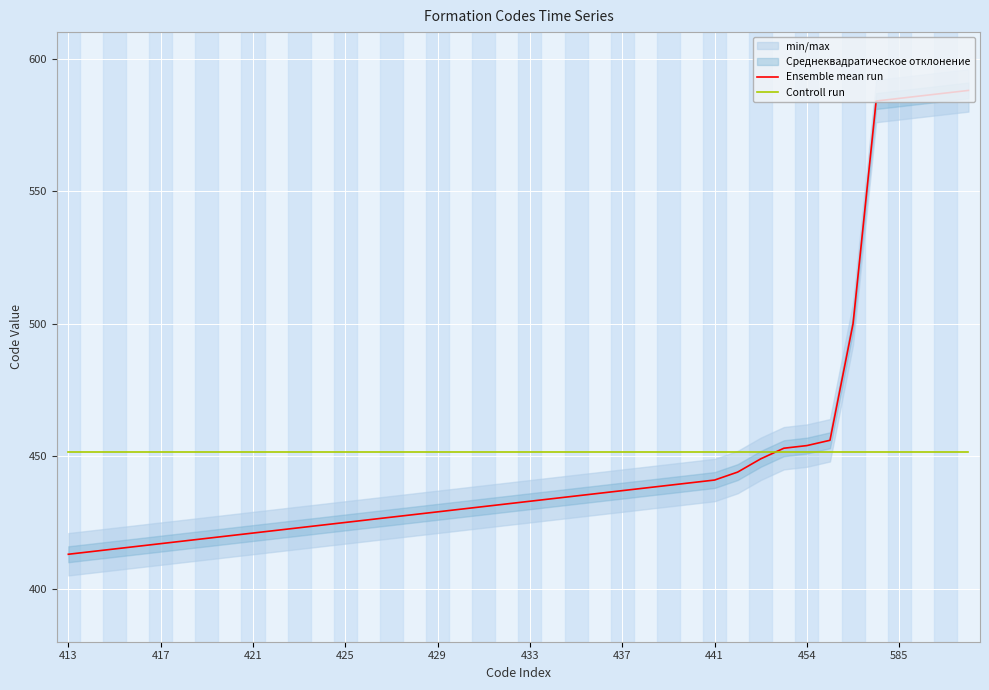

Reading left to right, what are all the values shown in this chart?

Ensemble mean run: 413.0	414.0	415.0	416.0	417.0	418.0	419.0	420.0	421.0	422.0	423.0	424.0	425.0	426.0	427.0	428.0	429.0	430.0	431.0	432.0	433.0	434.0	435.0	436.0	437.0	438.0	439.0	440.0	441.0	444.0	449.0	453.0	454.0	456.0	500.0	584.0	585.0	586.0	587.0	588.0
Controll run: 451.7	451.7	451.7	451.7	451.7	451.7	451.7	451.7	451.7	451.7	451.7	451.7	451.7	451.7	451.7	451.7	451.7	451.7	451.7	451.7	451.7	451.7	451.7	451.7	451.7	451.7	451.7	451.7	451.7	451.7	451.7	451.7	451.7	451.7	451.7	451.7	451.7	451.7	451.7	451.7